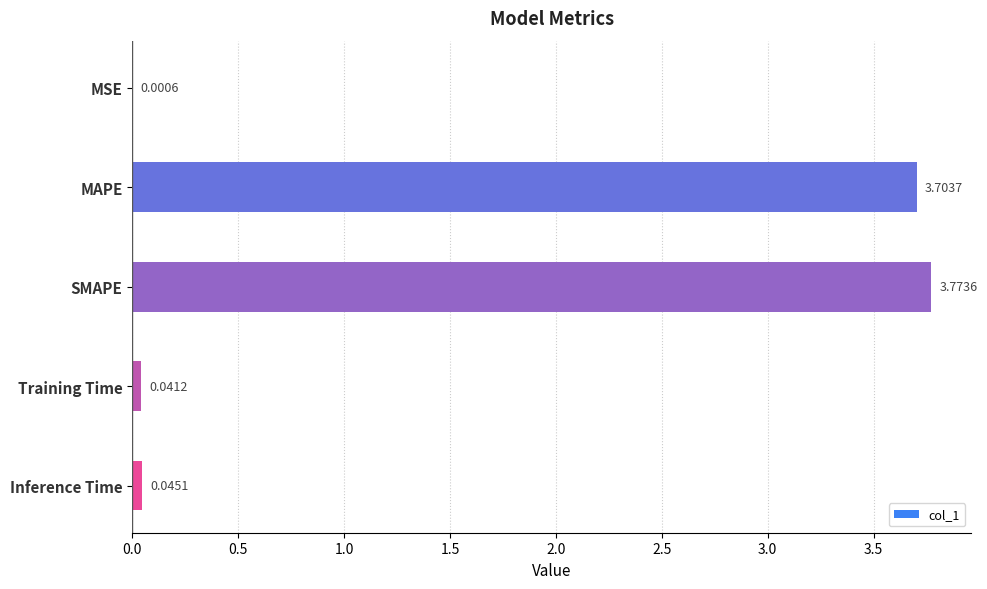

Between Training Time and MSE, which is larger?

Training Time